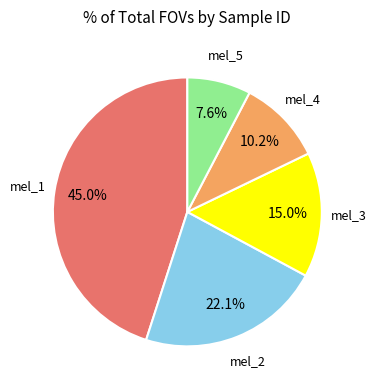

Is there any slice that represents more than half of the pie?

No